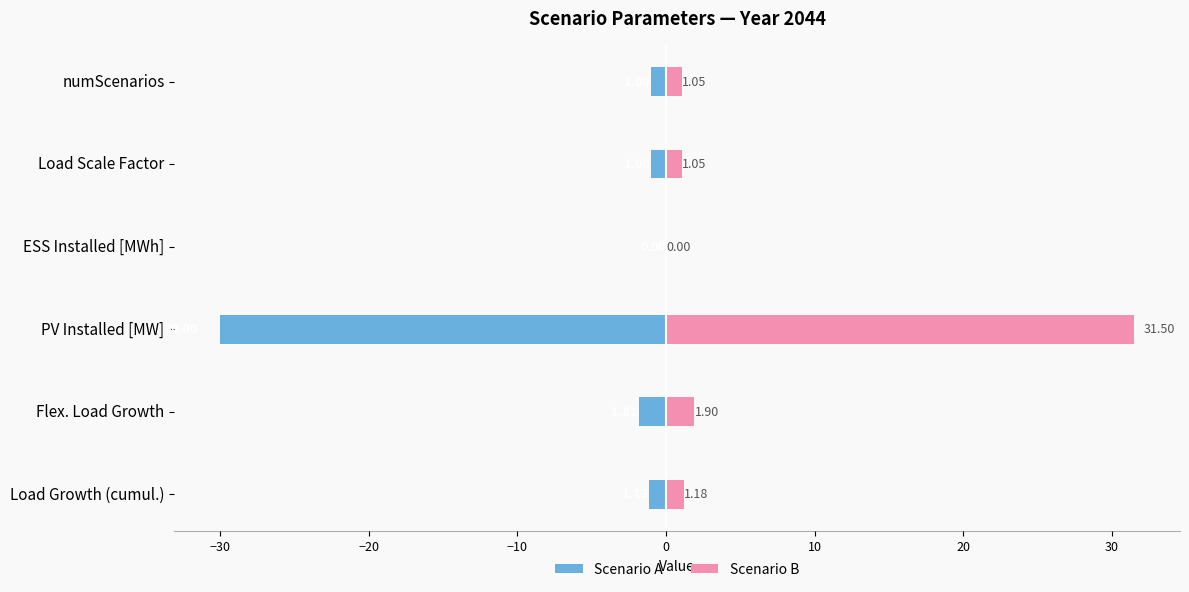

Between Flex. Load Growth and PV Installed [MW], which is larger?

Flex. Load Growth